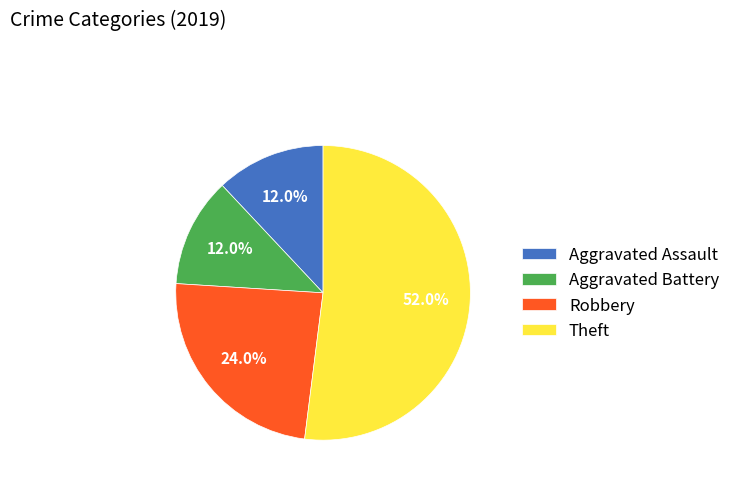

Which category has the biggest portion of the pie?

Theft